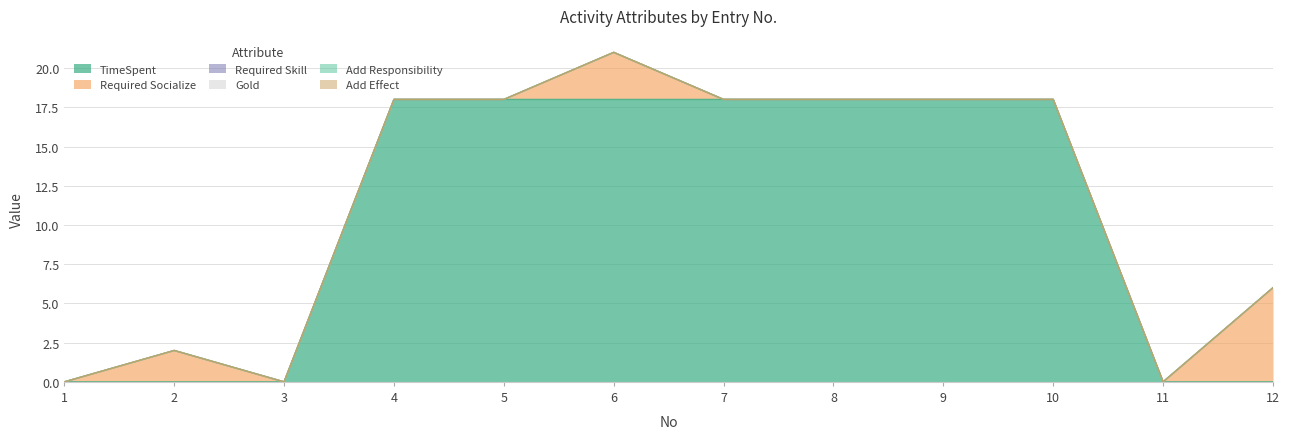

At 8, list the series in order from smallest to largest.

Required Socialize, Required Skill, Gold, Add Responsibility, Add Effect, TimeSpent